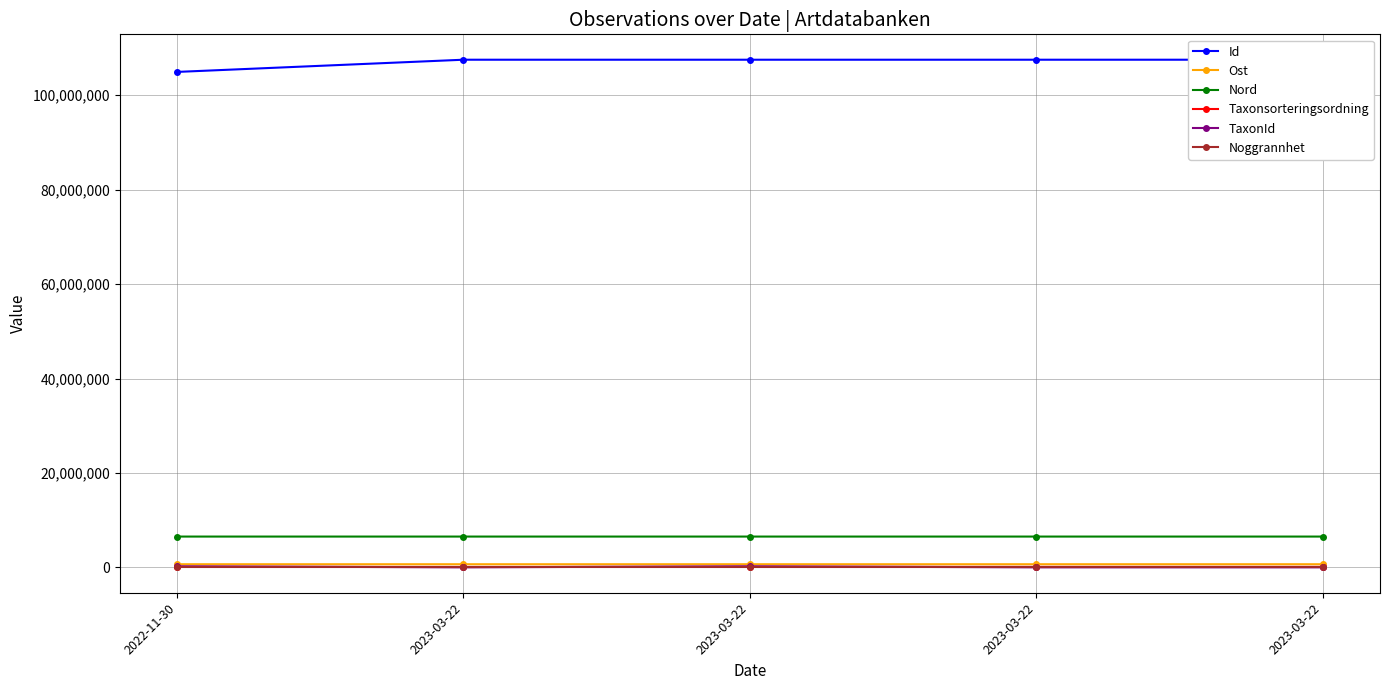

Rank the series by their maximum value, from highest to lowest.

Id, Nord, Ost, TaxonId, Taxonsorteringsordning, Noggrannhet